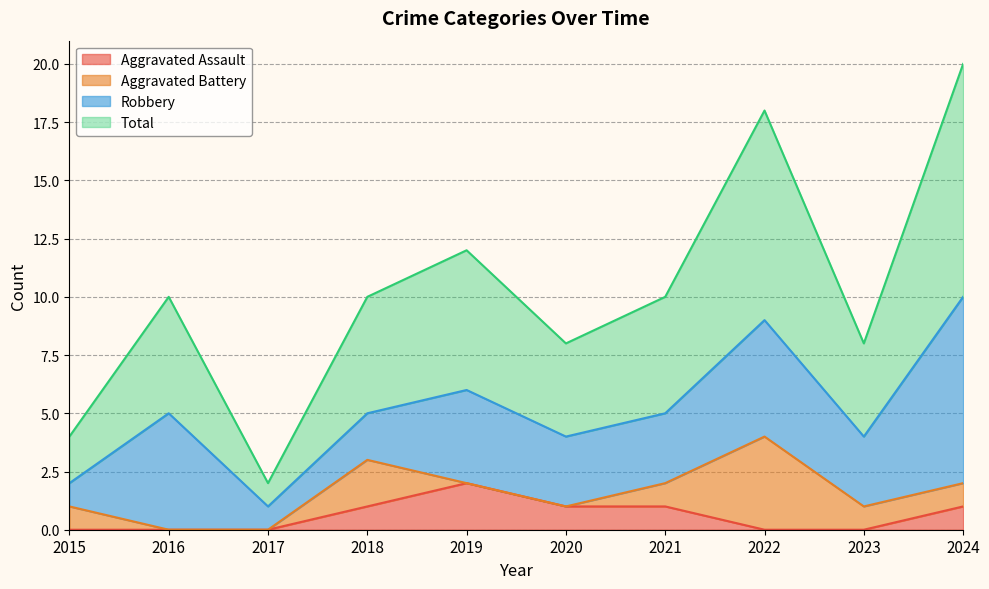

Where is Aggravated Assault nearest to the value 1?

2018